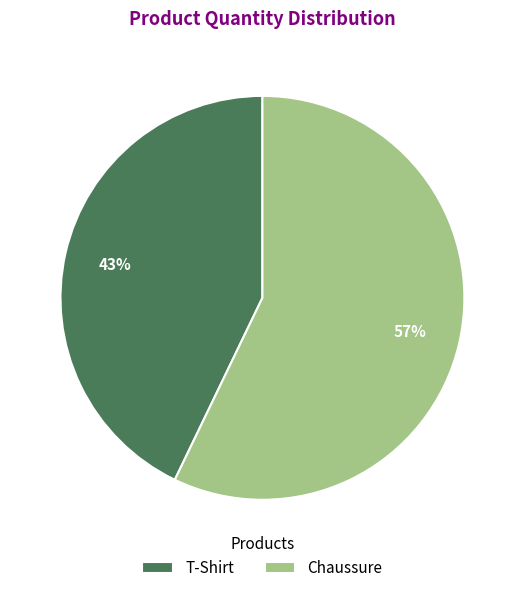

True or false: T-Shirt accounts for 49% of the total.

False